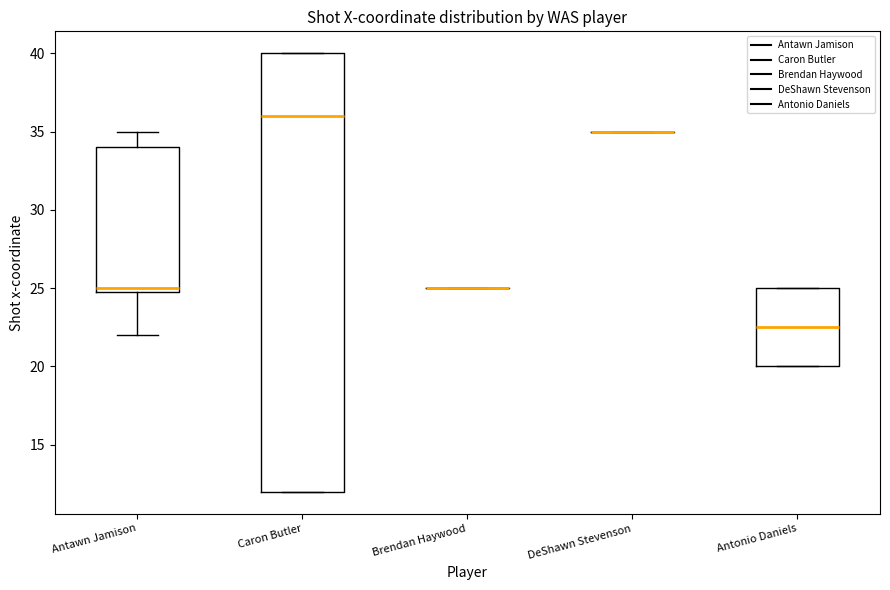

Reading left to right, transcribe this box plot: for each box, give where its median line is, the range the box spans, and where its two whiskers end, as read against the y-axis. The values are not printed on the chart, so give them approximately, as read against the axis.

Antawn Jamison: median 25.0 (just above the box's lower edge), box 25.0 to 34.0, whiskers 22.0 to 35.0
Caron Butler: median 36.0, box 12.0 to 40.0, whiskers 12.0 to 40.0
Brendan Haywood: box collapsed to a line at 25.0, whiskers 25.0 to 25.0
DeShawn Stevenson: box collapsed to a line at 35.0, whiskers 35.0 to 35.0
Antonio Daniels: median 22.5, box 20.0 to 25.0, whiskers 20.0 to 25.0